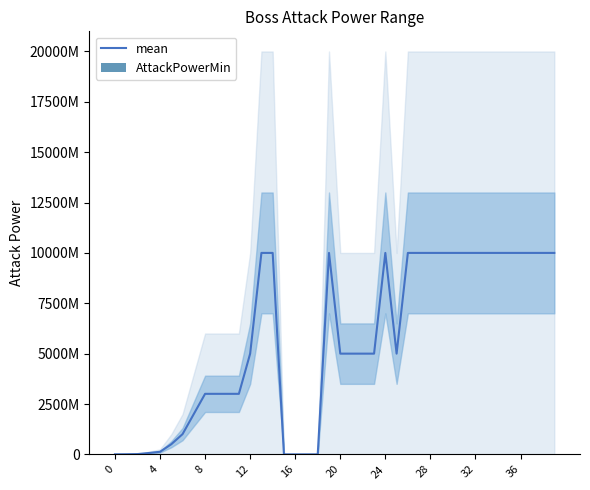

At how many categories does at least one series exceed 9820635066?

18